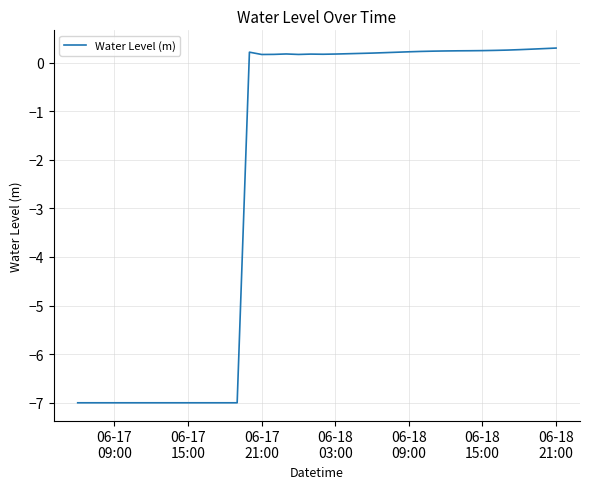

What is the minimum value shown in the chart?

-7.0